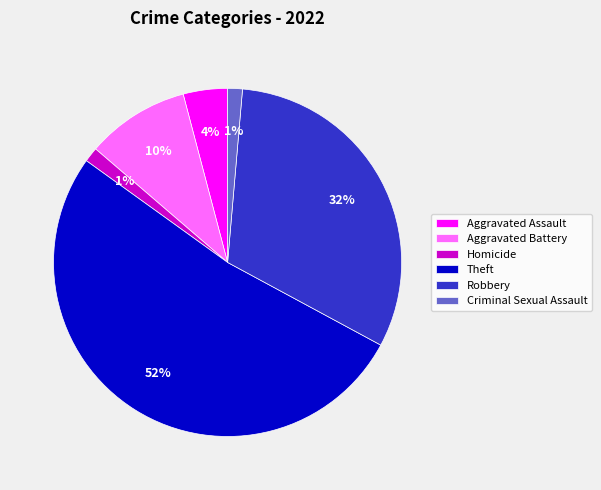

How many segments does this pie chart have?

6